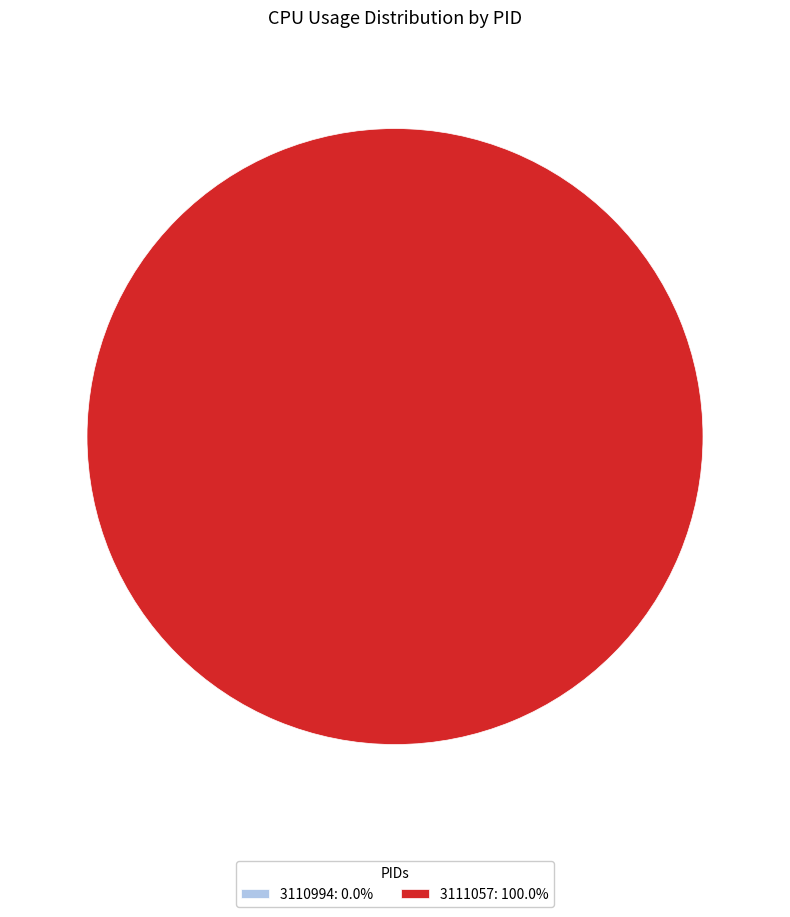

Combined, do 3110994 and 3111057 account for over 50%?

Yes